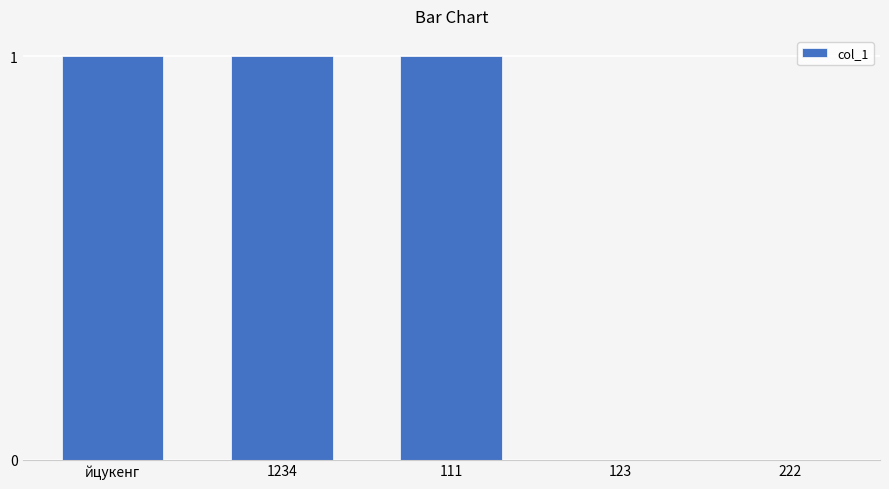

How many distinct data groups are displayed?

1